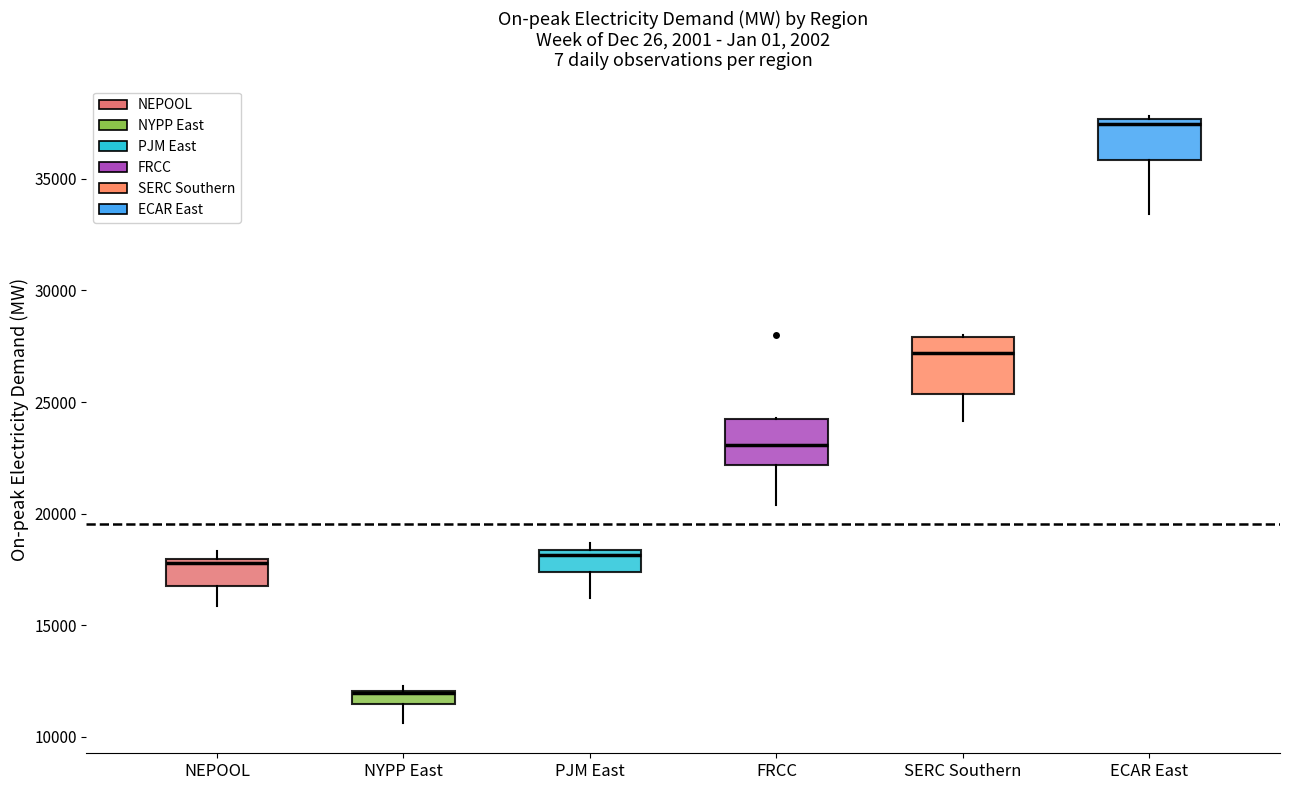

Where does the median line of the box for PJM East sit on the y-axis? The values are not printed on the chart, so give them approximately, as read against the axis.

18000